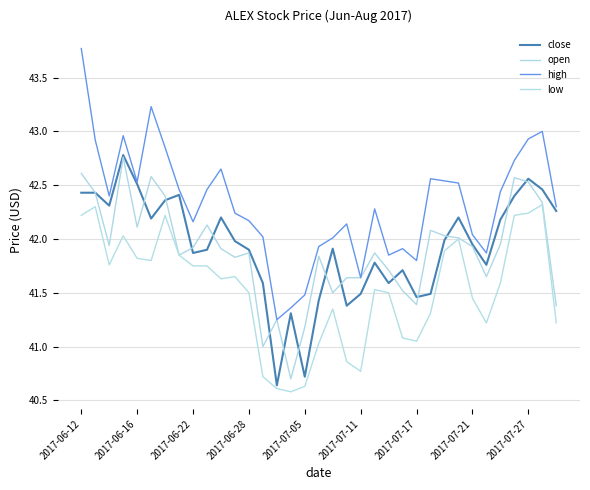

Is this an area chart (filled region under the line)?

No